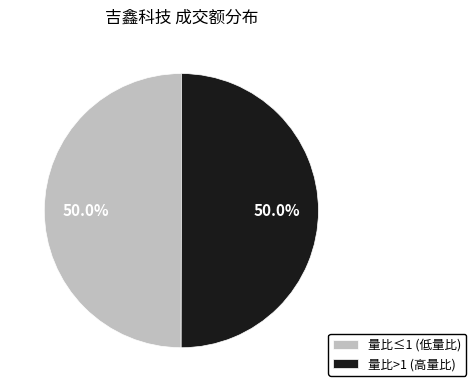

What is the ratio of the value at 量比≤1 (低量比) to the value at 量比>1 (高量比)?

1.0